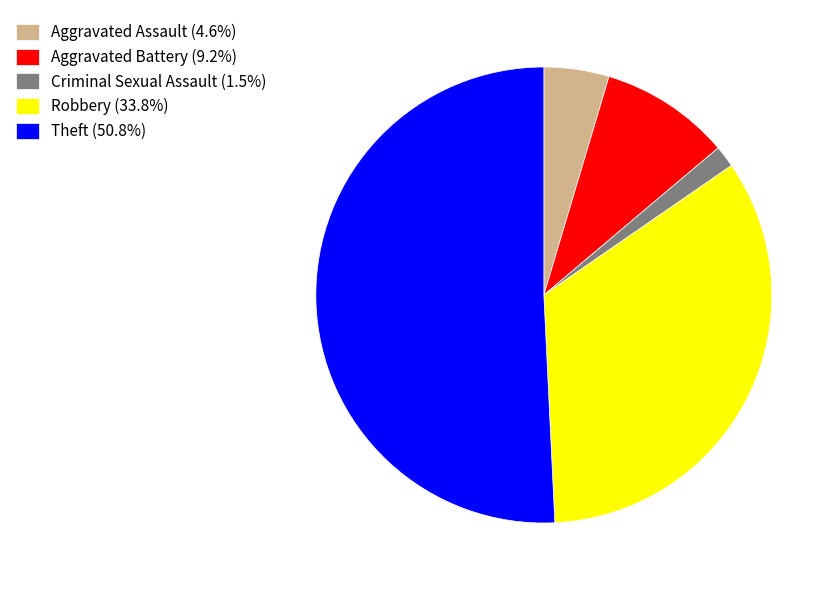

Combined, do Criminal Sexual Assault (1.5%) and Robbery (33.8%) account for over 50%?

No